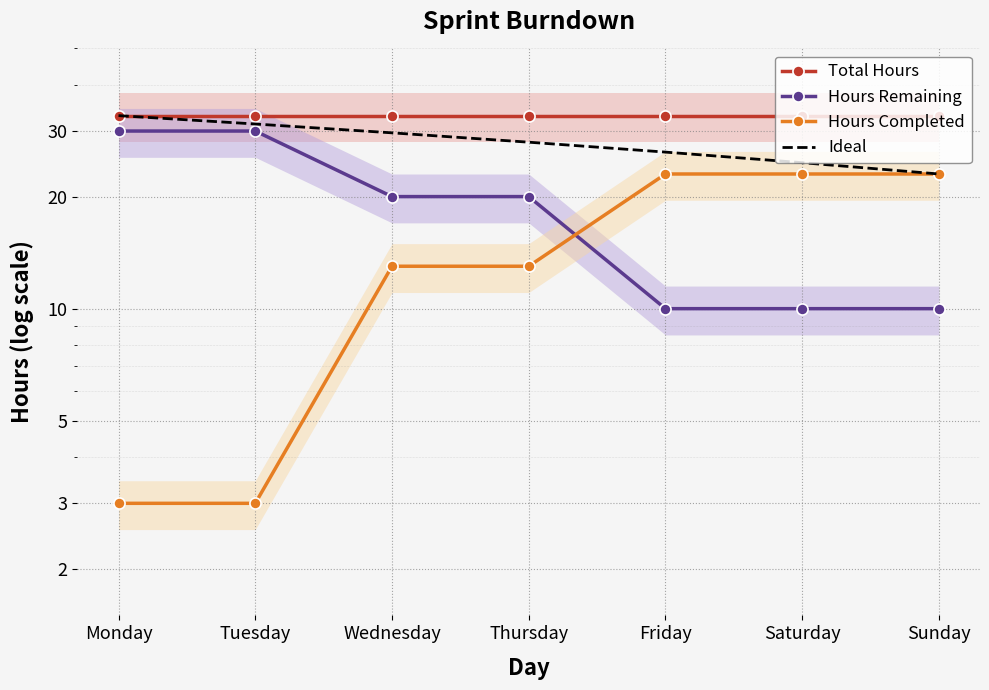

Rank the series at Thursday from highest to lowest value.

Total Hours, Ideal, Hours Remaining, Hours Completed